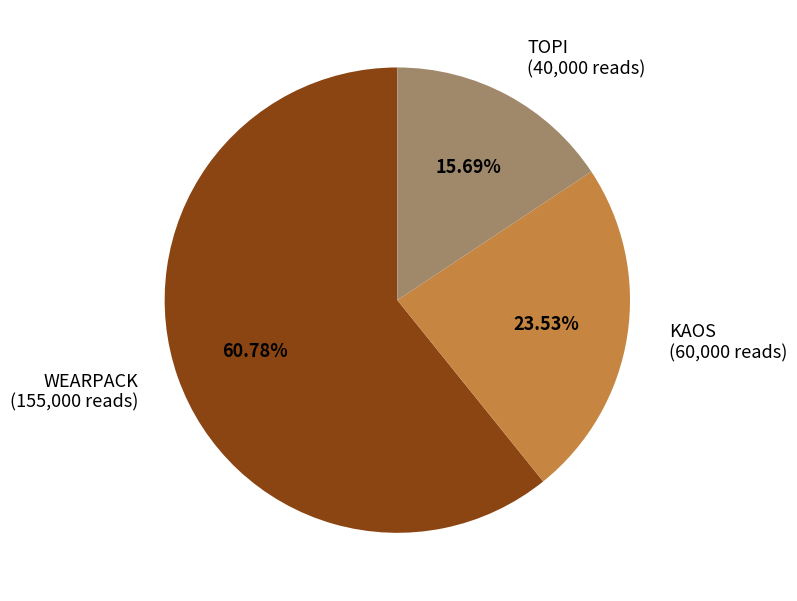

True or false: WEARPACK accounts for 61% of the total.

True